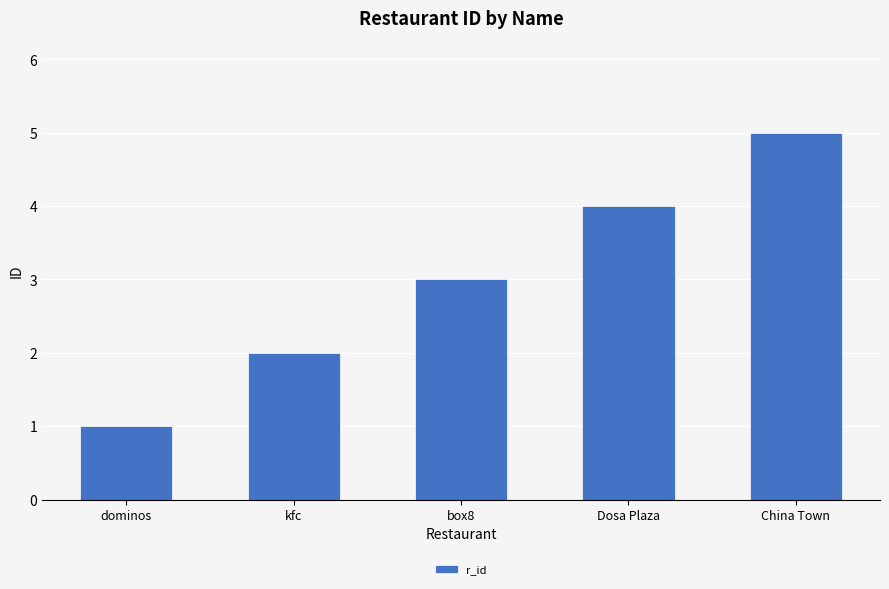

What is the label of the 1st bar from the right?

China Town